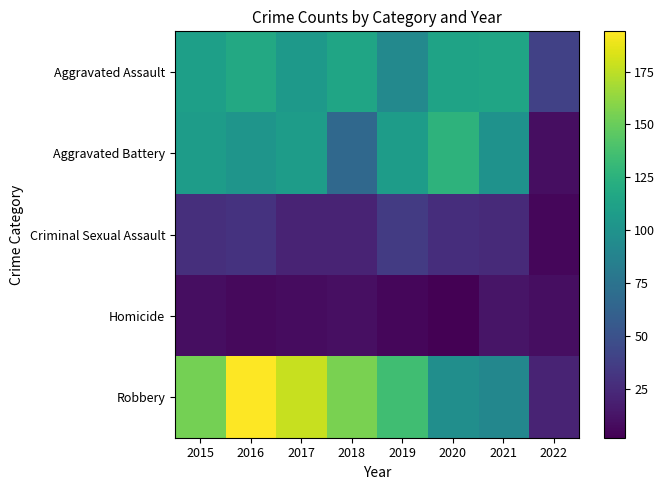

Reading left to right, transcribe all the data shown in this chart.

Aggravated Assault: 2015=110	2016=118	2017=105	2018=115	2019=92	2020=113	2021=115	2022=39
Aggravated Battery: 2015=108	2016=102	2017=108	2018=67	2019=108	2020=126	2021=100	2022=9
Criminal Sexual Assault: 2015=28	2016=30	2017=21	2018=21	2019=35	2020=27	2021=25	2022=5
Homicide: 2015=9	2016=7	2017=8	2018=10	2019=5	2020=2	2021=13	2022=9
Robbery: 2015=154	2016=194	2017=178	2018=155	2019=135	2020=97	2021=91	2022=21